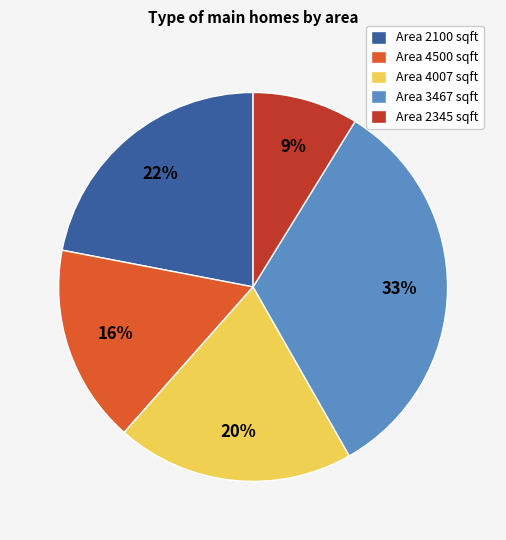

To the nearest percent, what is the average slice percentage?

20%